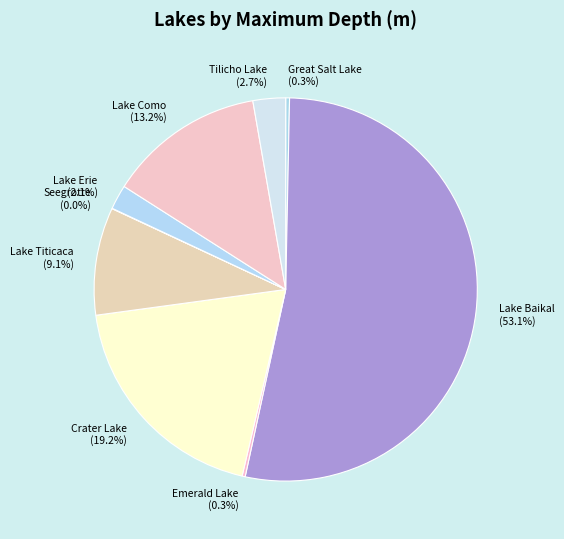

To the nearest percent, what percentage of the pie is Crater Lake?

19%